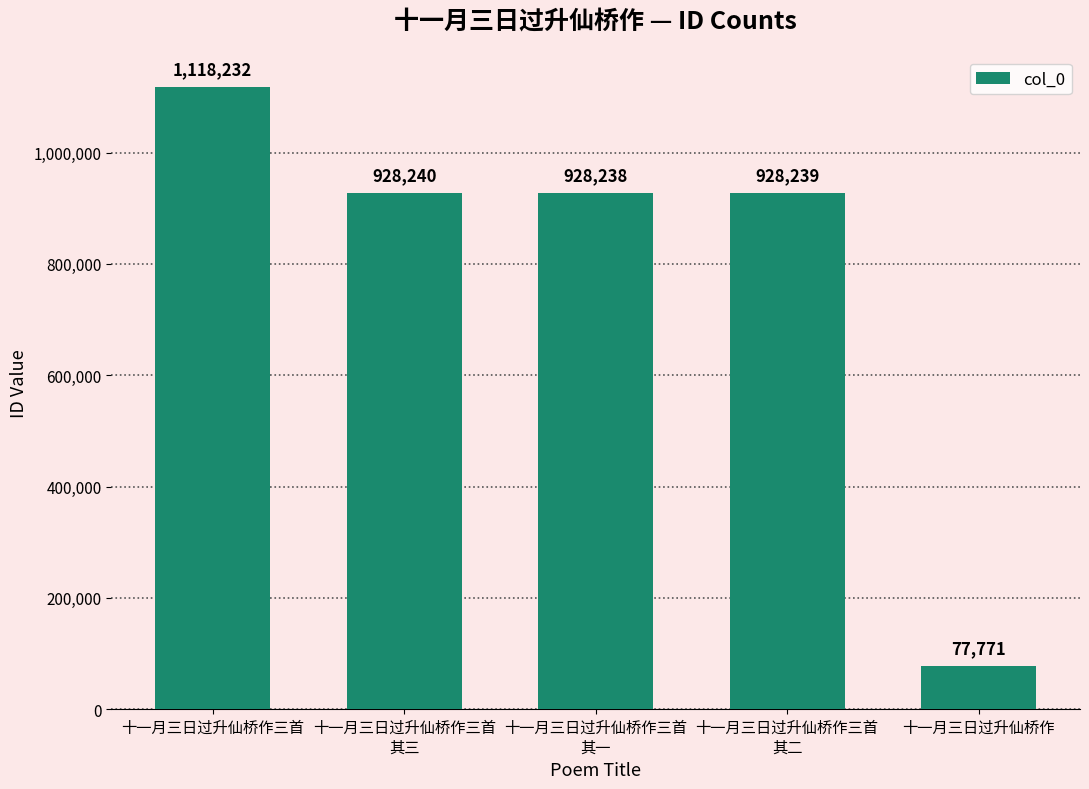

The chart shows a value of 118753 at 十一月三日过升仙桥作. True or false?

False